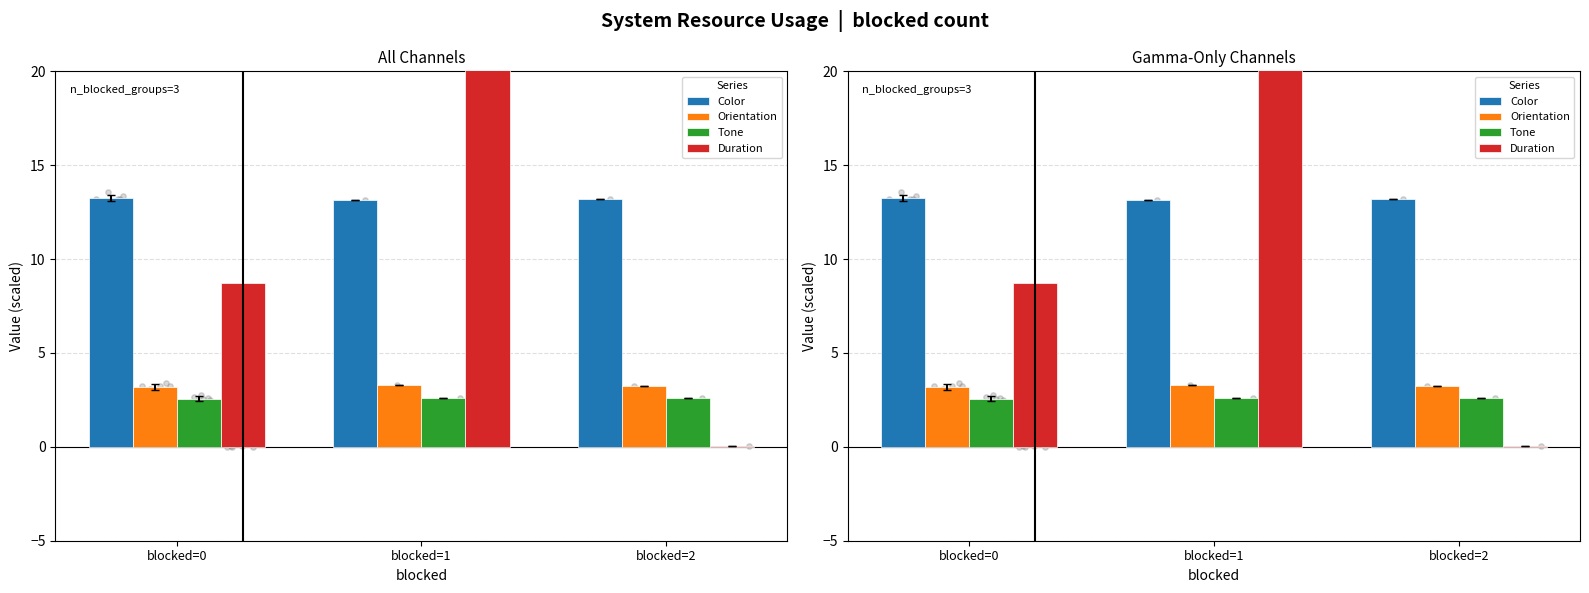

Is the value of Duration at blocked=1 greater than the value of Color at blocked=2?

Yes